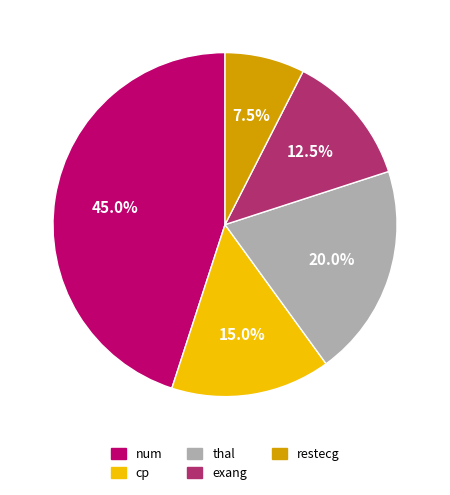

Is it true that thal is 26% of the pie?

False